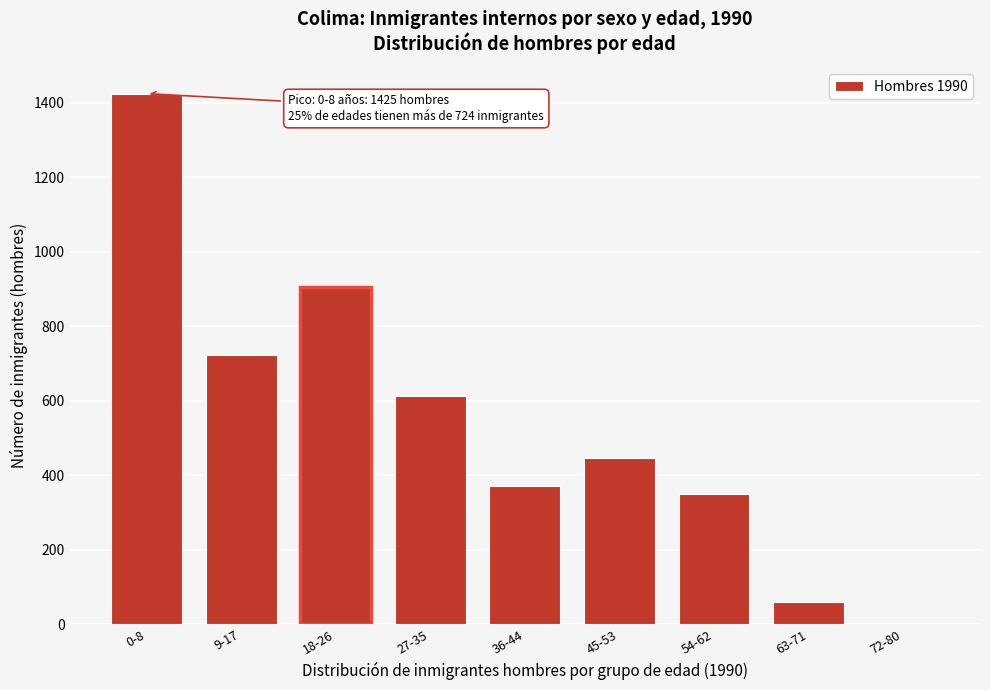

Reading right to left, list all the values displayed in this chart.

72-80=1	63-71=58	54-62=349	45-53=446	36-44=371	27-35=613	18-26=905	9-17=724	0-8=1425